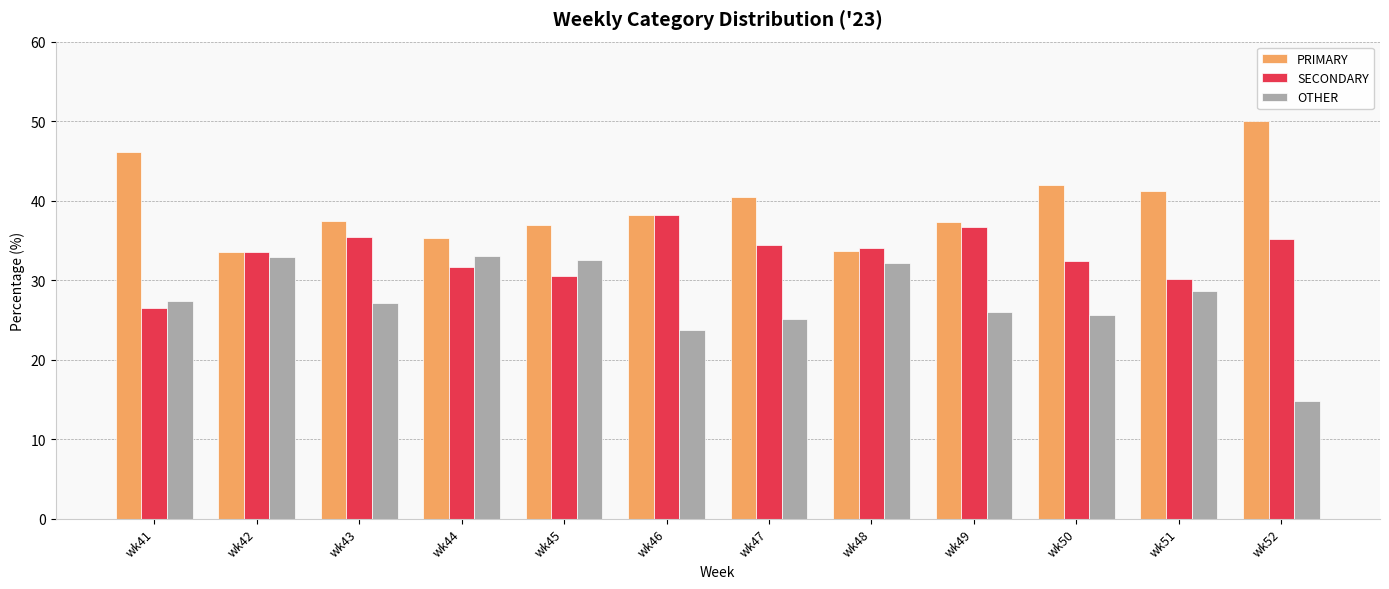

Rank the series by their average value, from highest to lowest.

PRIMARY, SECONDARY, OTHER